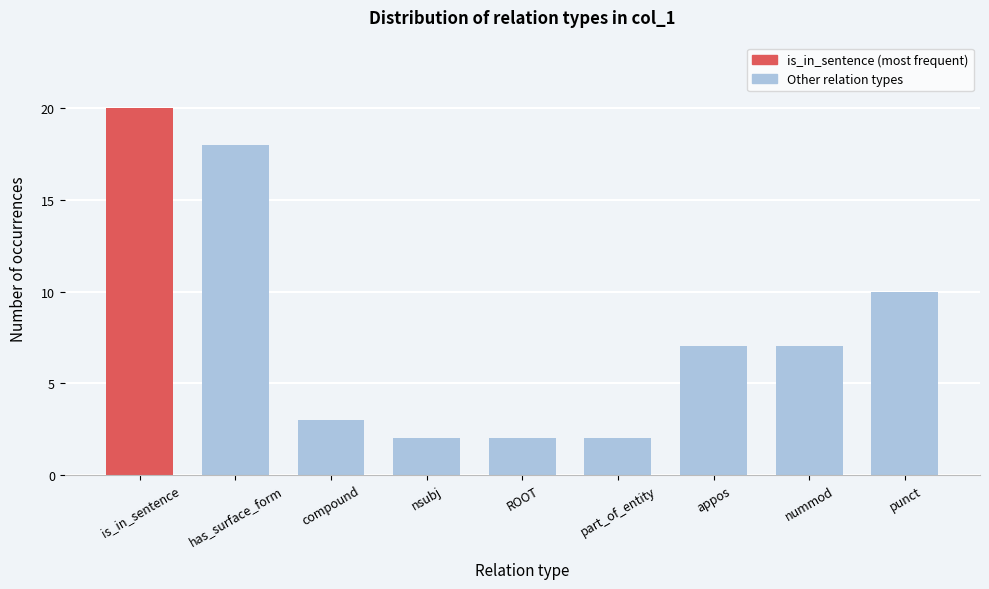

Reading right to left, extract all data points from this chart.

punct=10	nummod=7	appos=7	part_of_entity=2	ROOT=2	nsubj=2	compound=3	has_surface_form=18	is_in_sentence=20